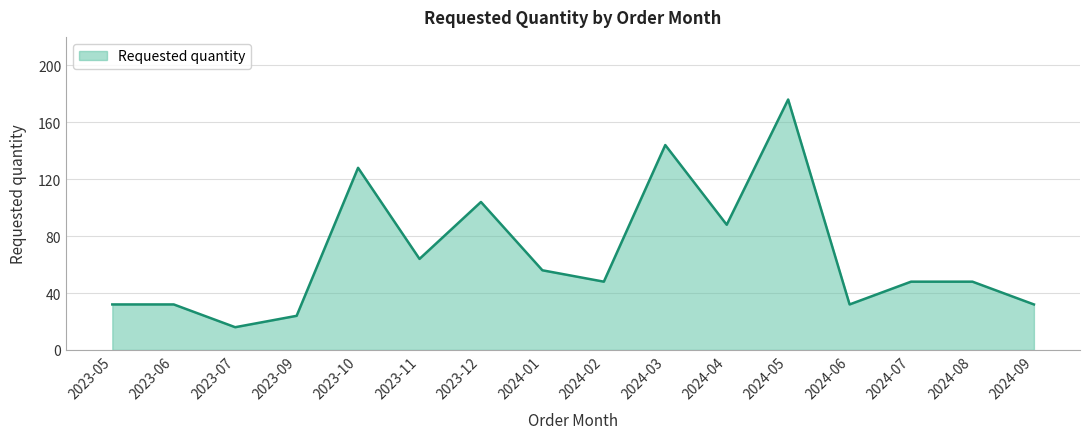

What is the difference between the maximum and minimum values?

160